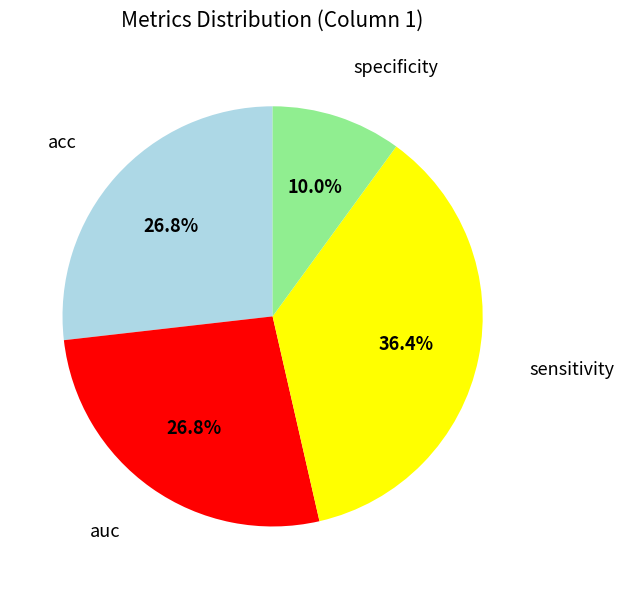

Which has a higher value, specificity or sensitivity?

sensitivity